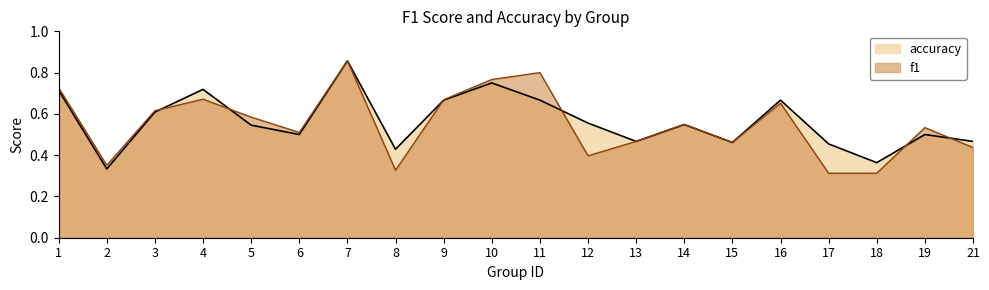

What is the difference between the highest and lowest values at 17?

0.1